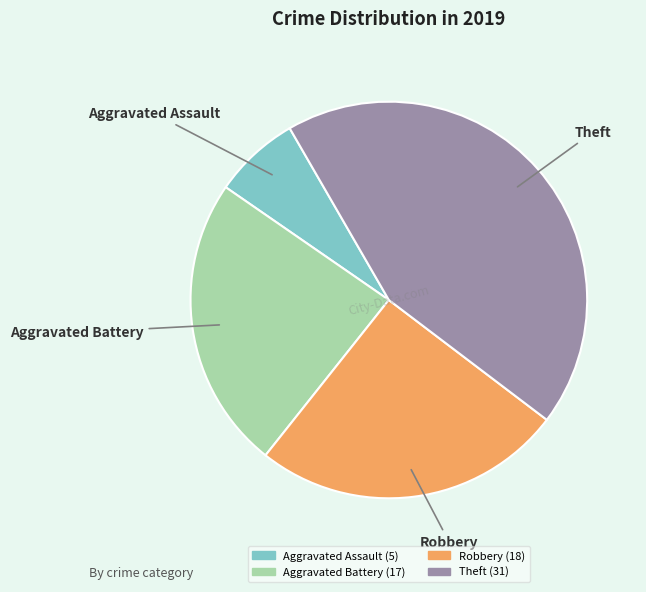

The Theft slice represents 44% of the pie. True or false?

True